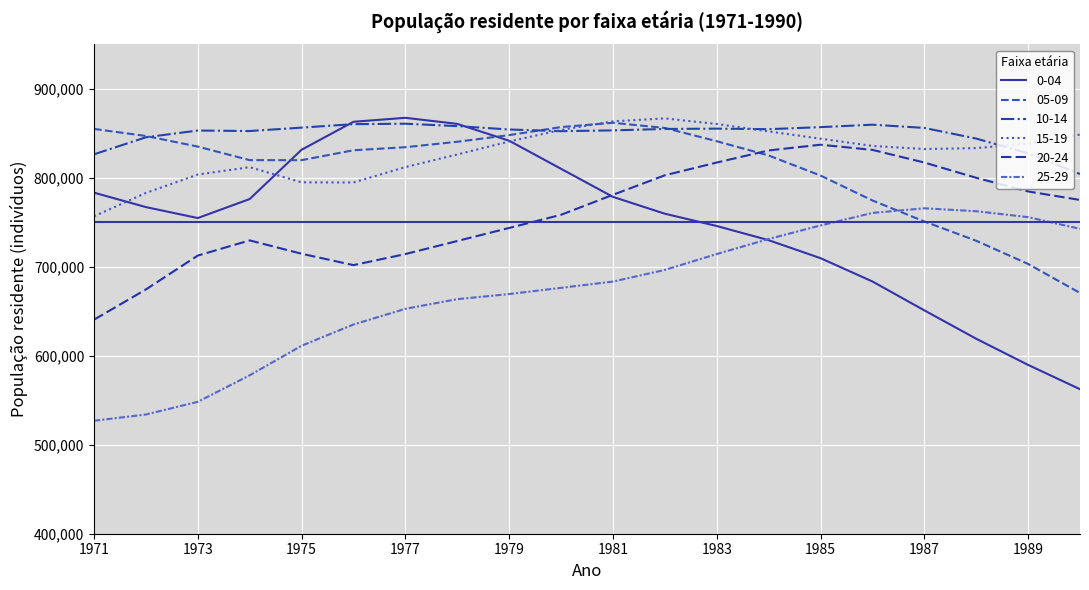

What is the greatest value displayed?

867435